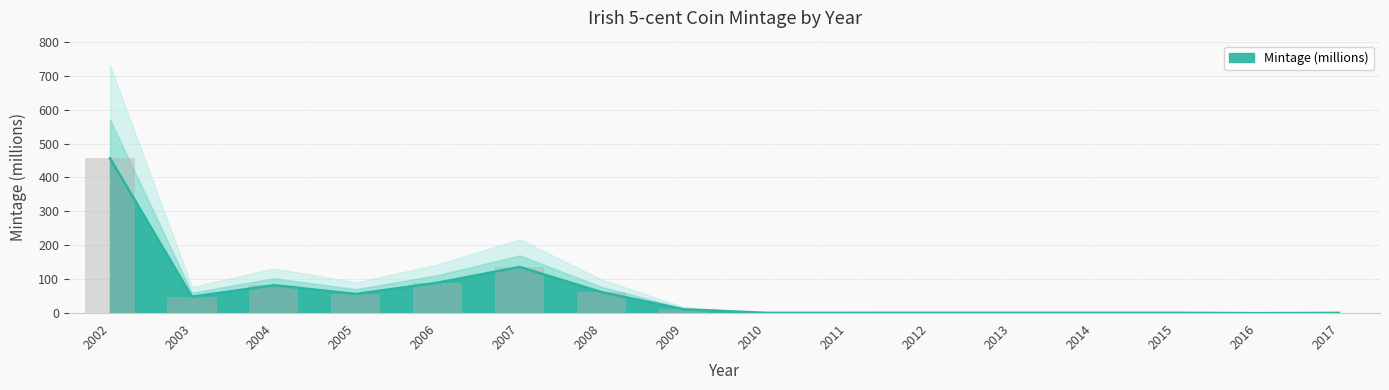

What is the value of the 5th bar from the left?

89.8